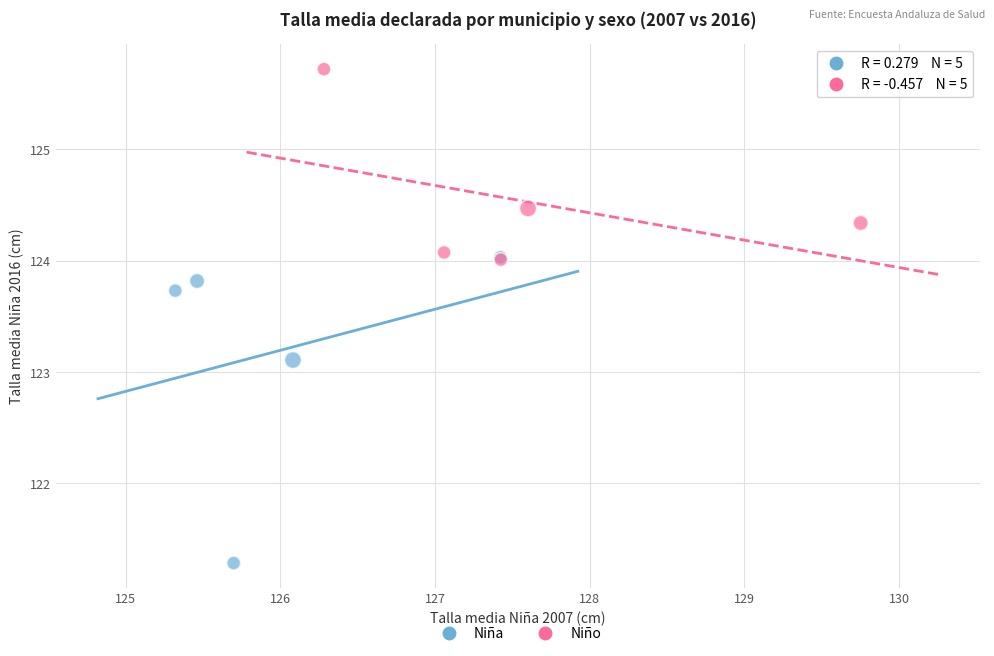

Which series contains the highest Y value?

Niño